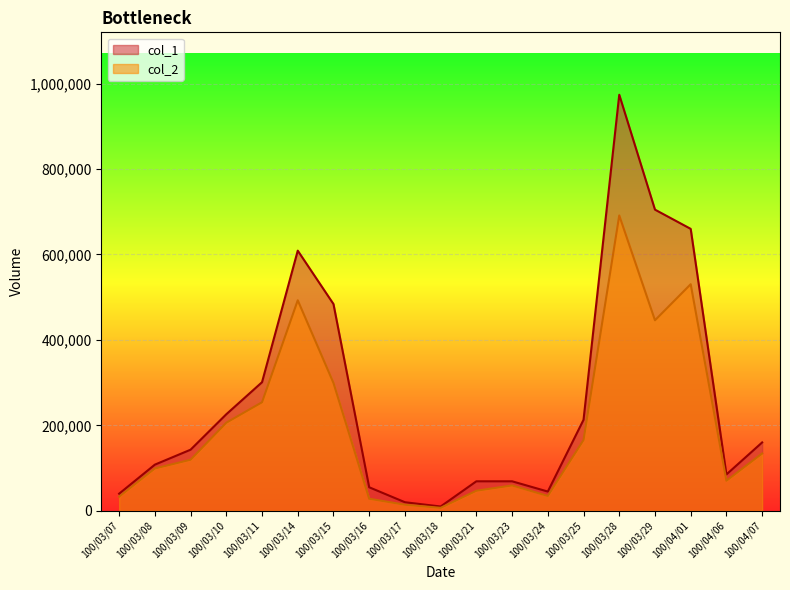

Reading left to right, what are all the values shown in this chart?

col_1: 100/03/07=40000	100/03/08=108000	100/03/09=143000	100/03/10=226000	100/03/11=301000	100/03/14=609000	100/03/15=484000	100/03/16=55000	100/03/17=20000	100/03/18=10000	100/03/21=69000	100/03/23=69000	100/03/24=45000	100/03/25=213000	100/03/28=974000	100/03/29=705000	100/04/01=660000	100/04/06=85000	100/04/07=160000
col_2: 100/03/07=33080	100/03/08=99010	100/03/09=119510	100/03/10=206190	100/03/11=254050	100/03/14=492790	100/03/15=299230	100/03/16=28200	100/03/17=14200	100/03/18=6900	100/03/21=46920	100/03/23=59340	100/03/24=34800	100/03/25=165690	100/03/28=691360	100/03/29=445990	100/04/01=530430	100/04/06=70350	100/04/07=134100